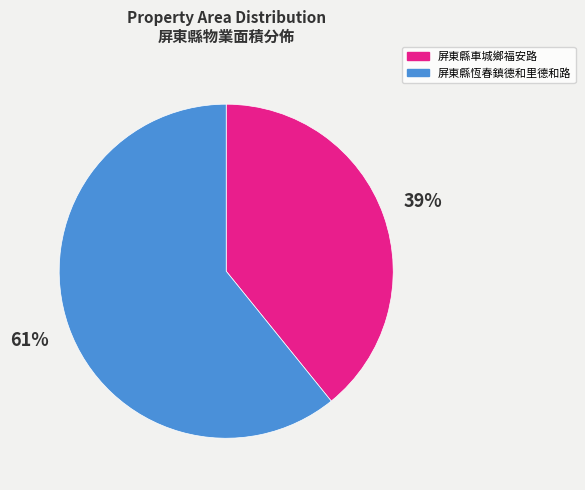

Which has a higher value, 屏東縣車城鄉福安路 or 屏東縣恆春鎮德和里德和路?

屏東縣恆春鎮德和里德和路